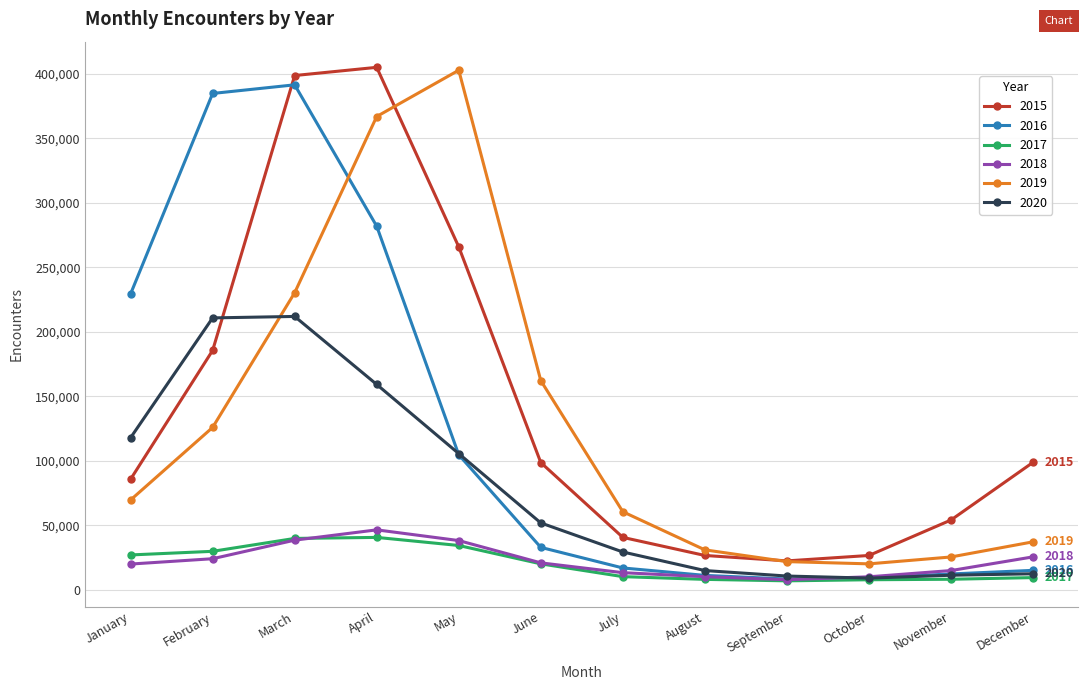

Which series has the largest total across all categories?

2015